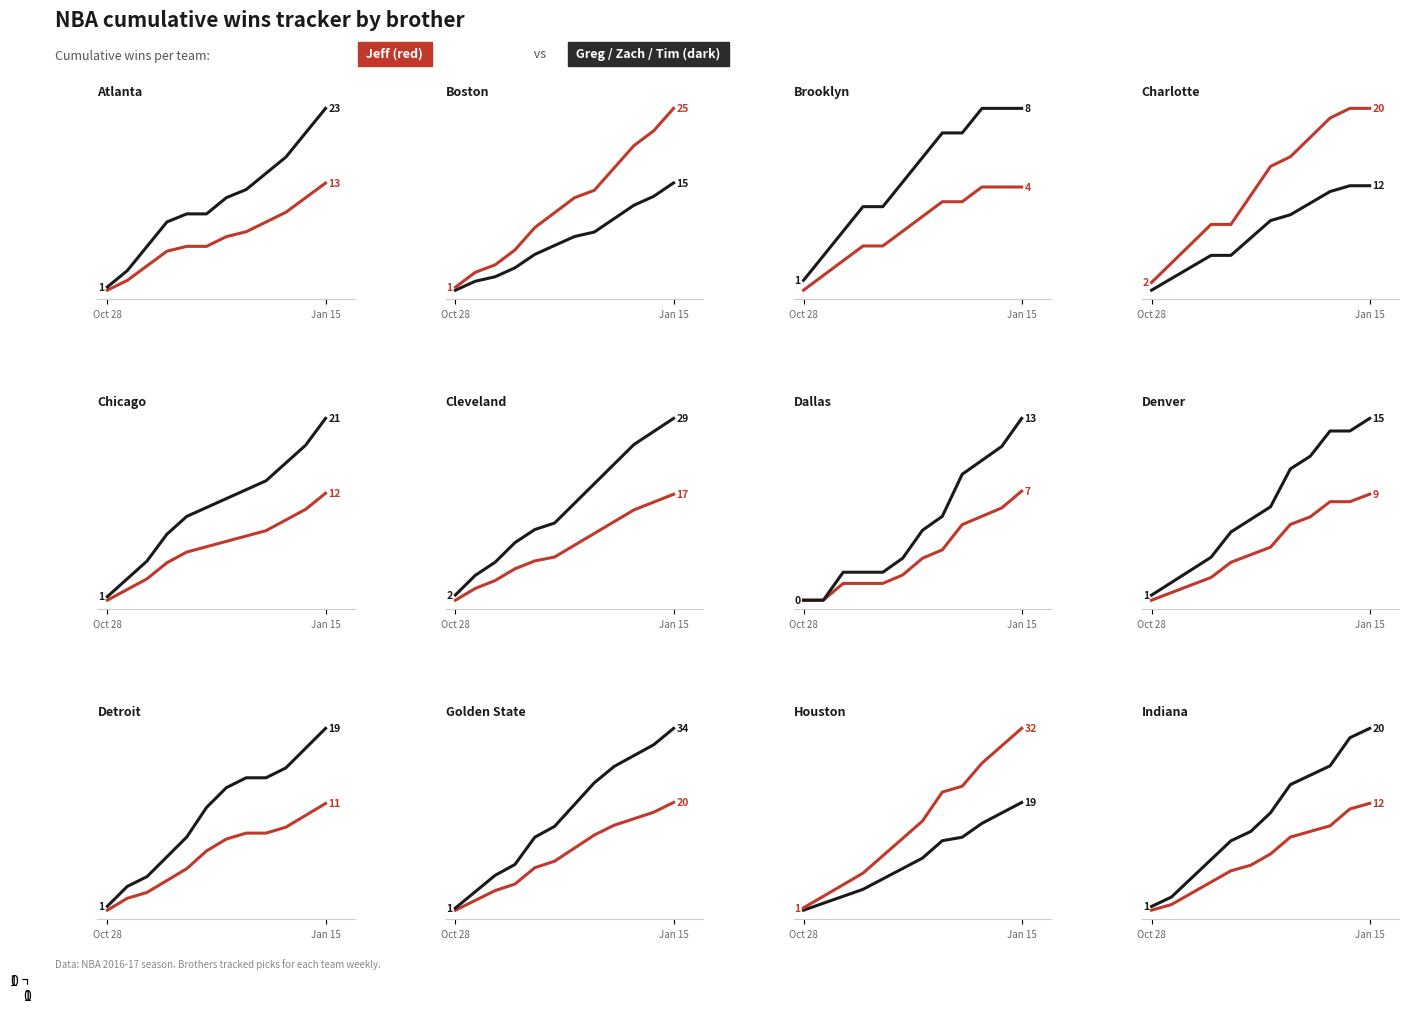

The value of Tim at Jan 15 is 13.7. True or false?

False